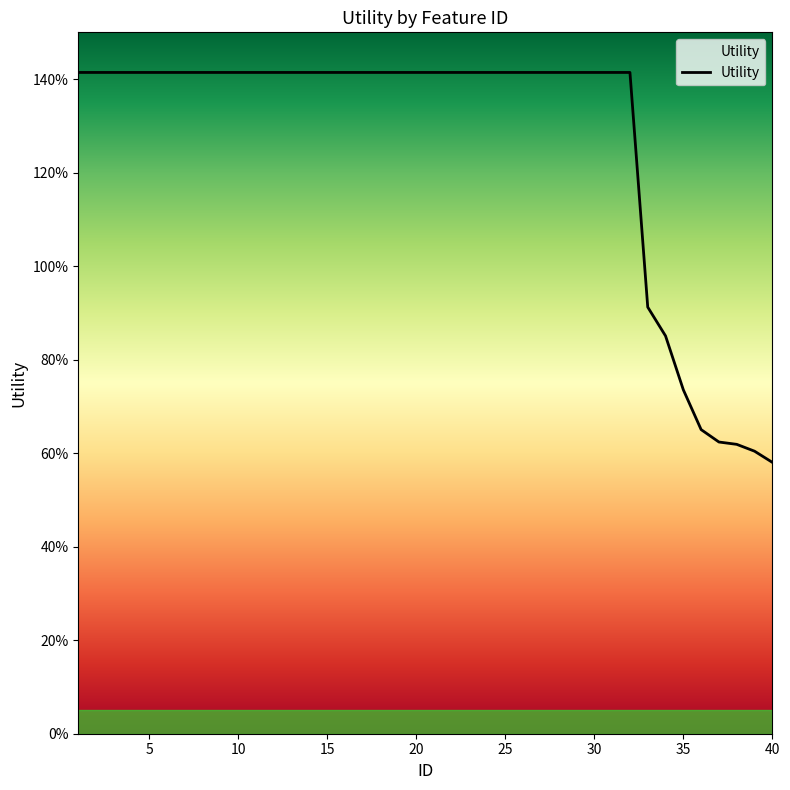

Does the chart display data point markers on the line(s)?

No